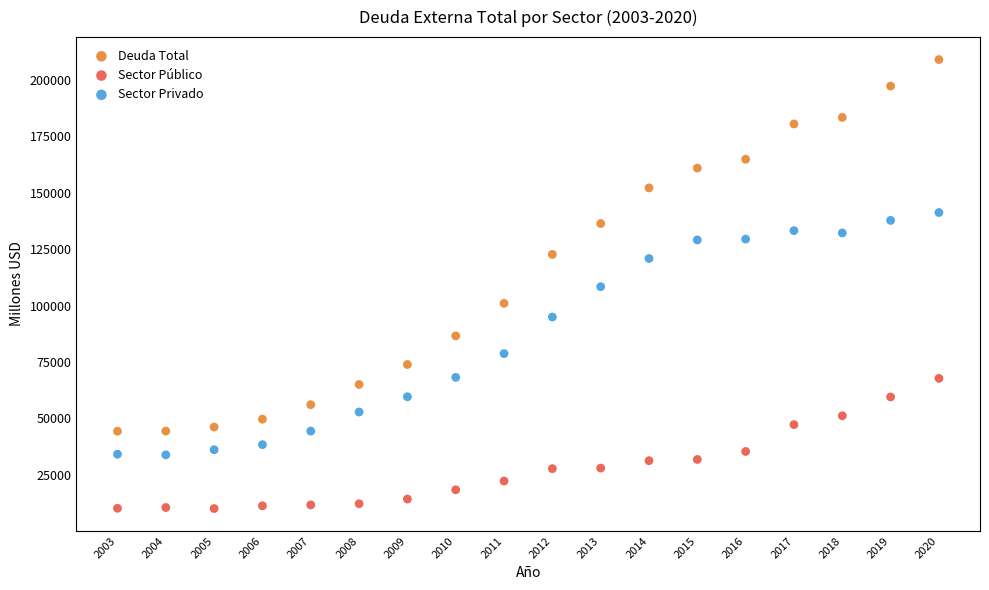

Across all data points, what is the range of Y values (max minus min)?

198913